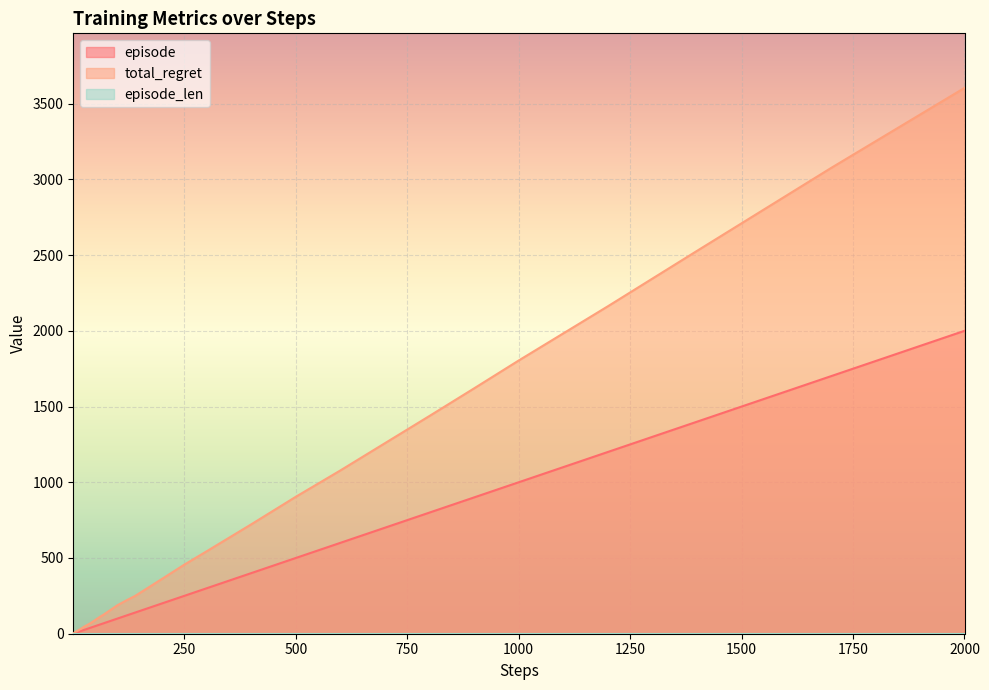

True or false: episode and total_regret intersect in this chart.

False